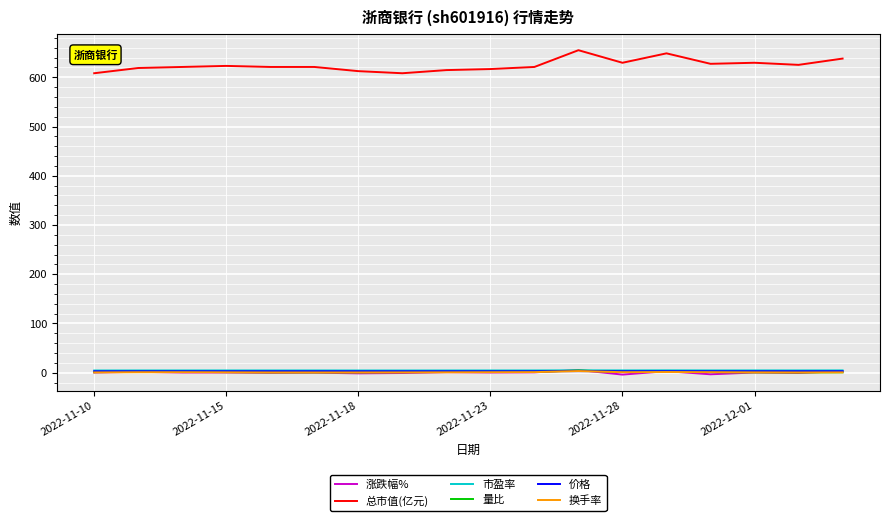

What is the average value of the 涨跌幅% series?

0.4